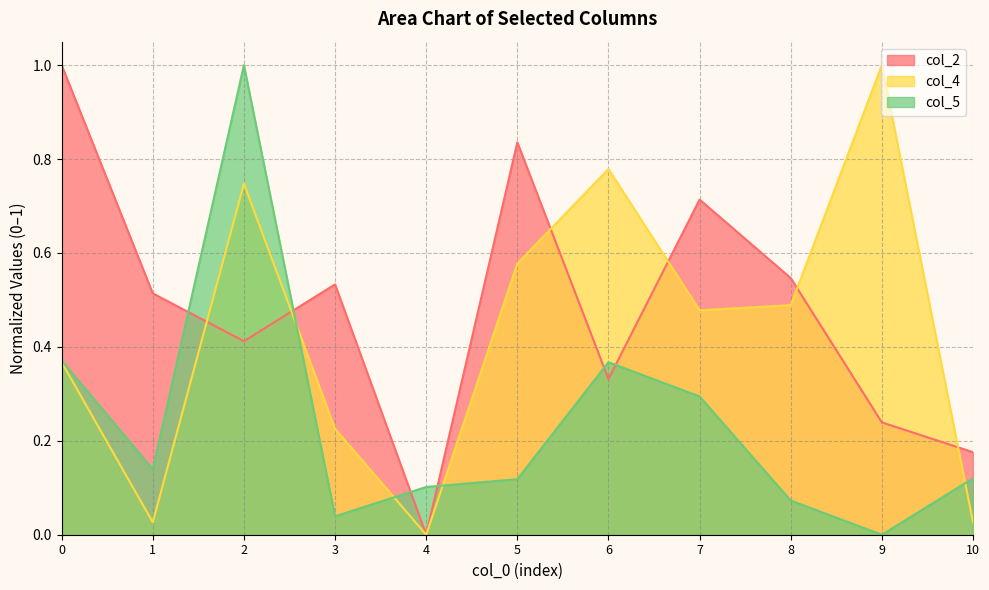

List the labels in order of col_2 value, smallest first.

4, 10, 9, 6, 2, 1, 3, 8, 7, 5, 0